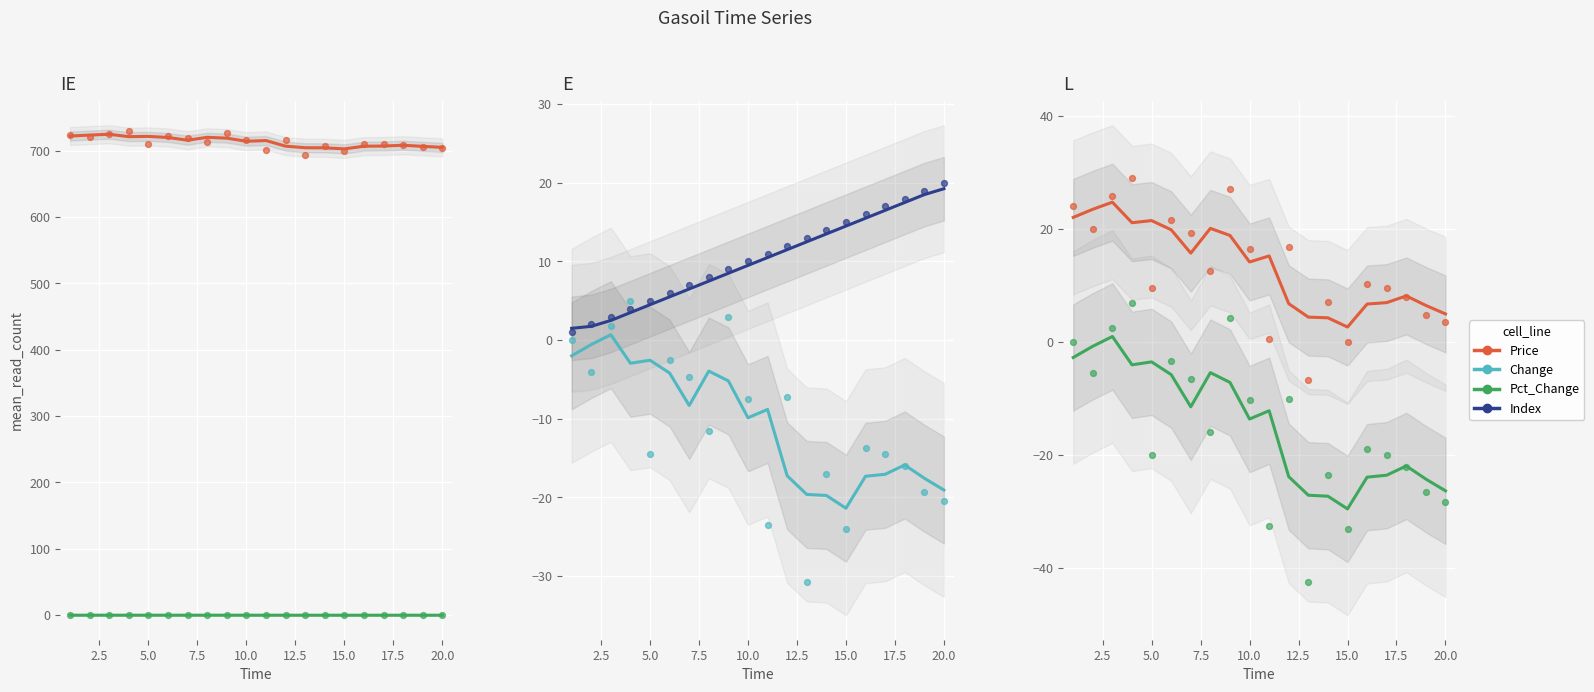

Which series reaches the minimum Y coordinate?

Pct_Change